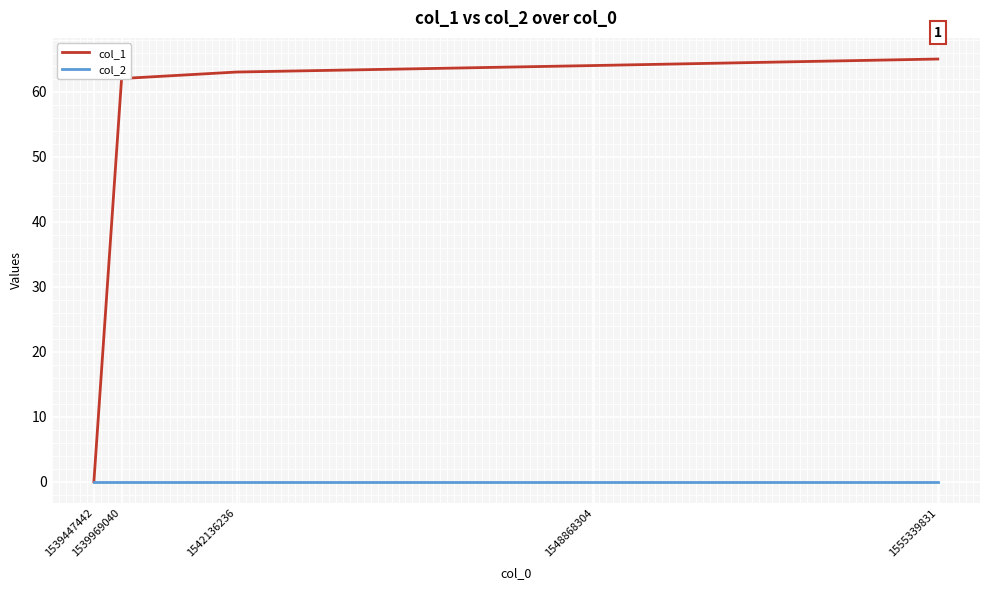

Rank the categories by col_1 value from lowest to highest.

1539447442, 1539969040, 1542136236, 1548868304, 1555339831